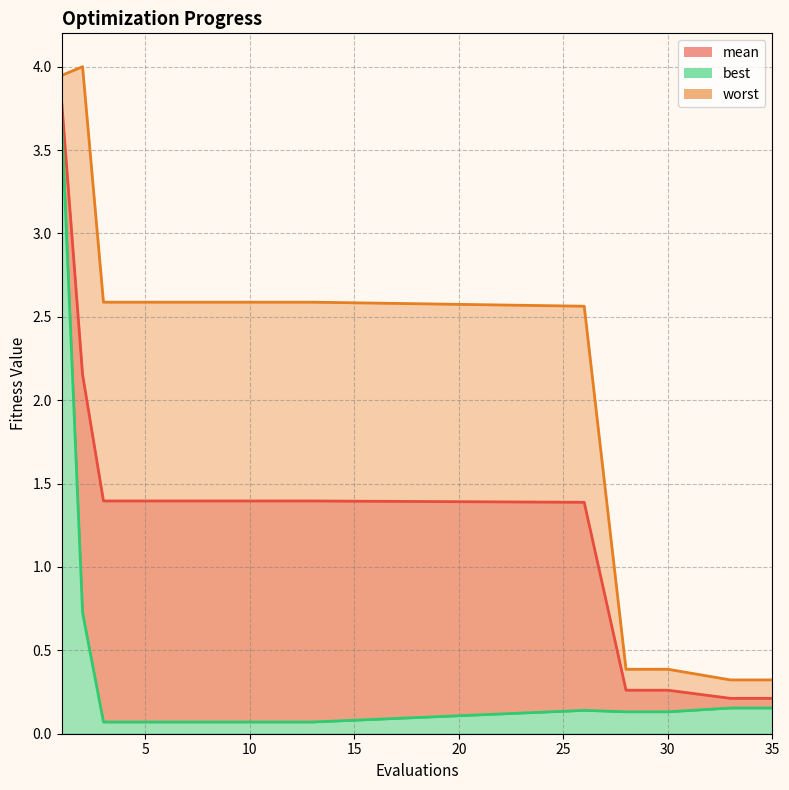

What is the difference between the maximum and second lowest values in the worst_line series?

3.7